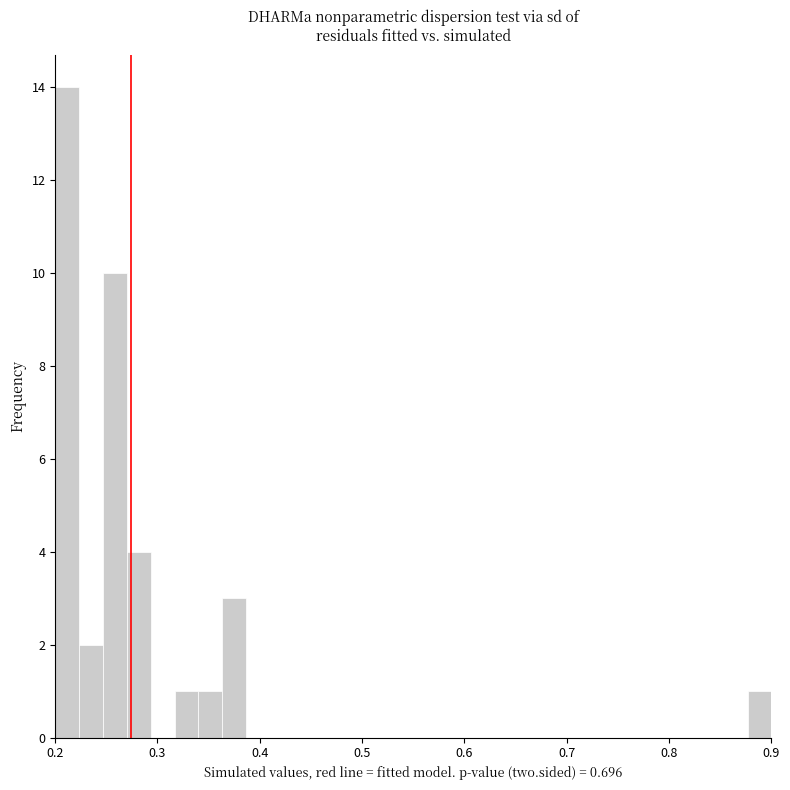

Around what value on the x-axis is the tallest bar? Give the approximate position of its centre, as read against the axis.

0.21